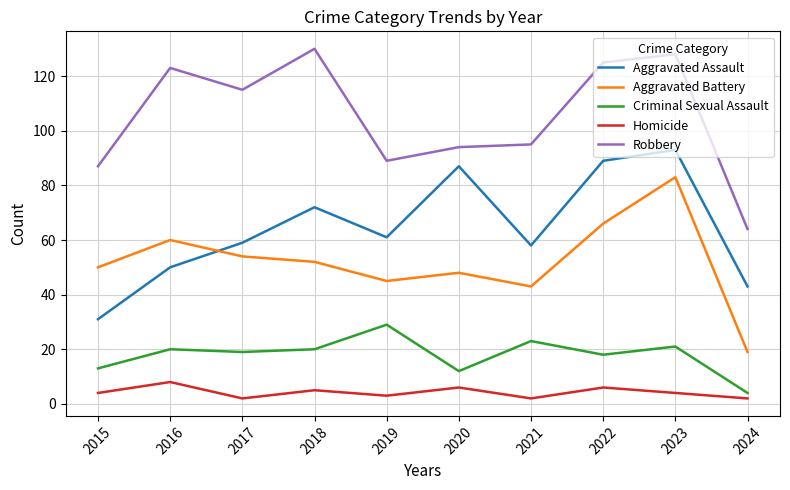

At 2020, list the series in order from smallest to largest.

Homicide, Criminal Sexual Assault, Aggravated Battery, Aggravated Assault, Robbery